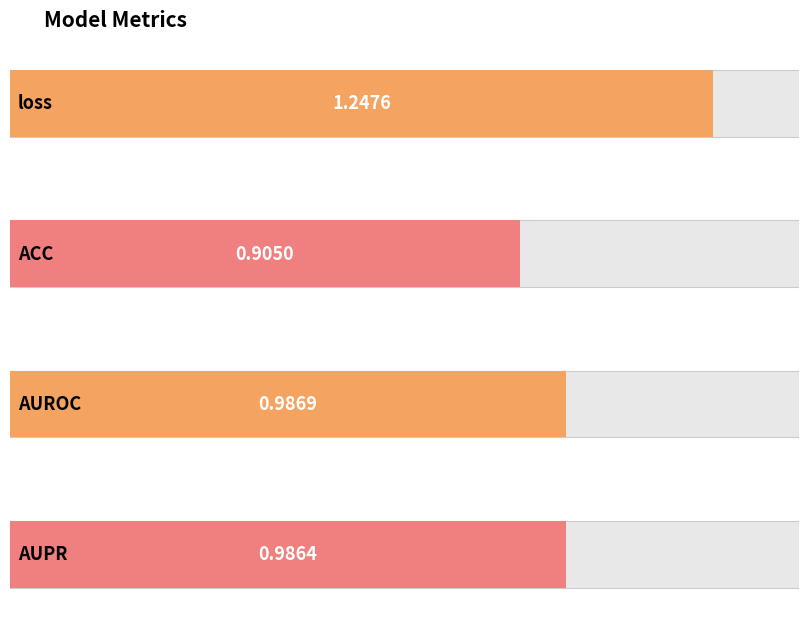

Reading left to right, transcribe all the data shown in this chart.

loss=1.2	ACC=0.9	AUROC=1.0	AUPR=1.0